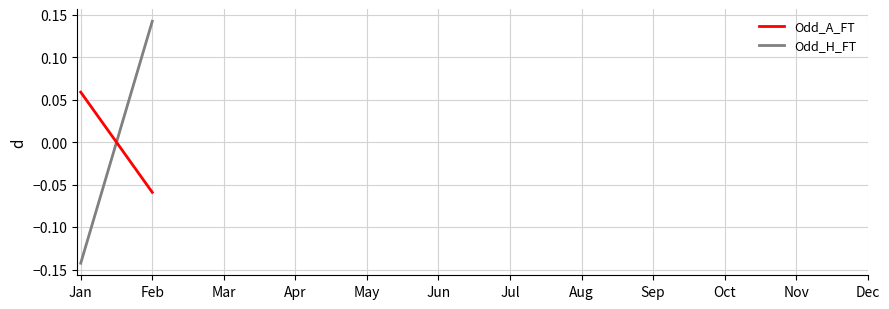

True or false: Odd_A_FT and Odd_H_FT cross at least once.

True